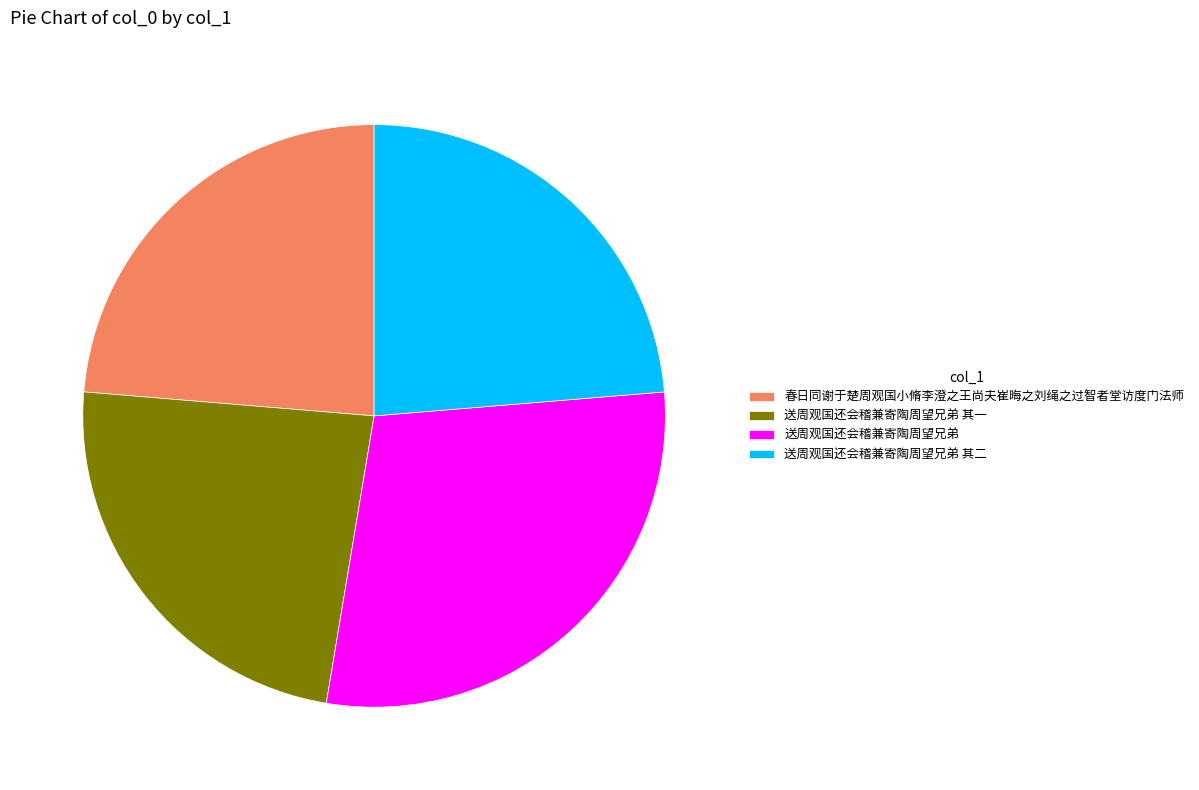

Approximately how many times larger is the value at 送周观国还会稽兼寄陶周望兄弟 其一 compared to 送周观国还会稽兼寄陶周望兄弟 其二?

1.0